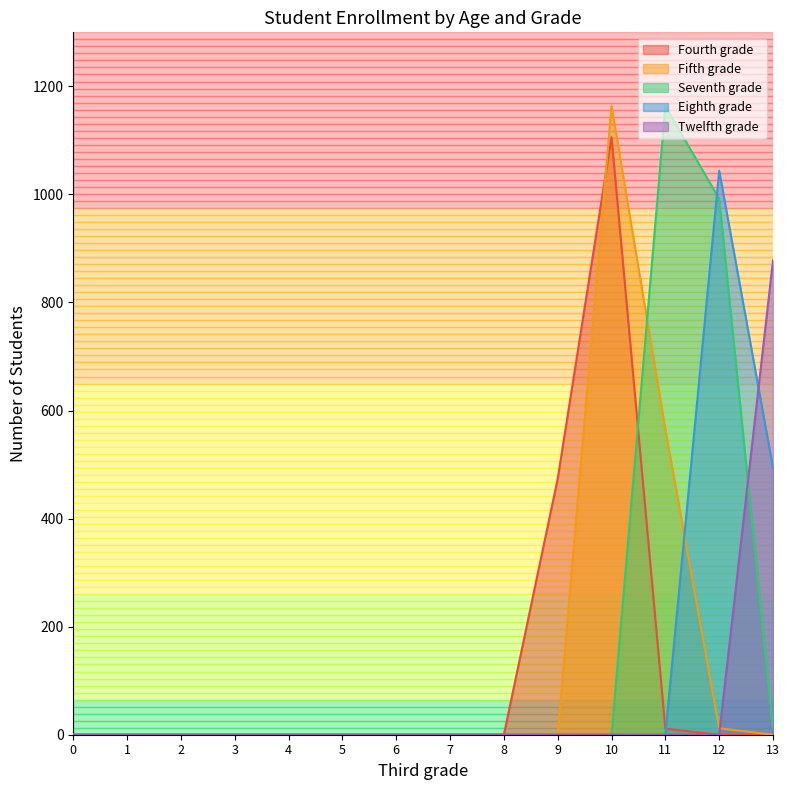

How many values in Fourth grade are above zero?

3